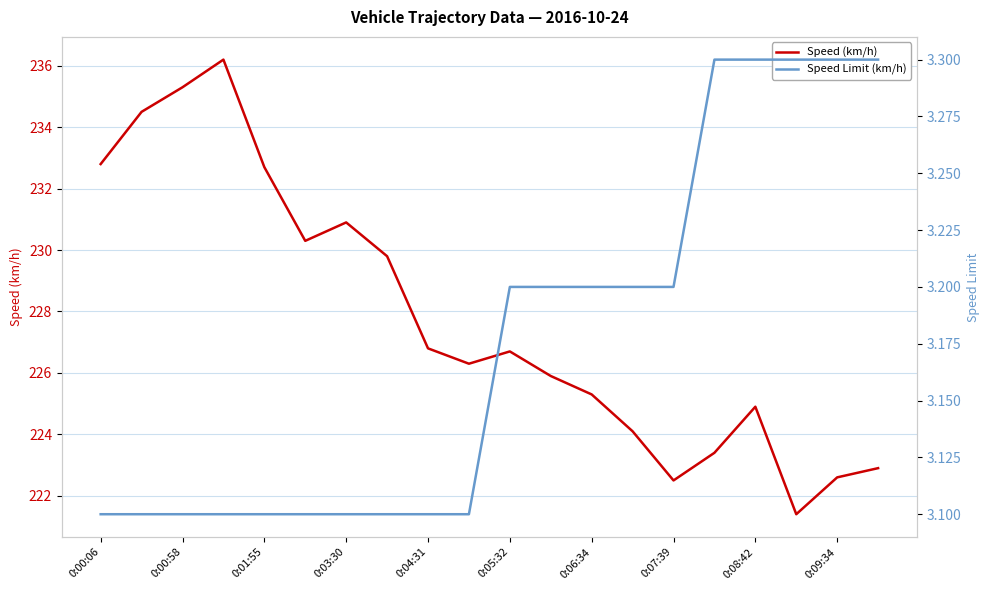

What is the highest value of the Speed (km/h) series?

236.2